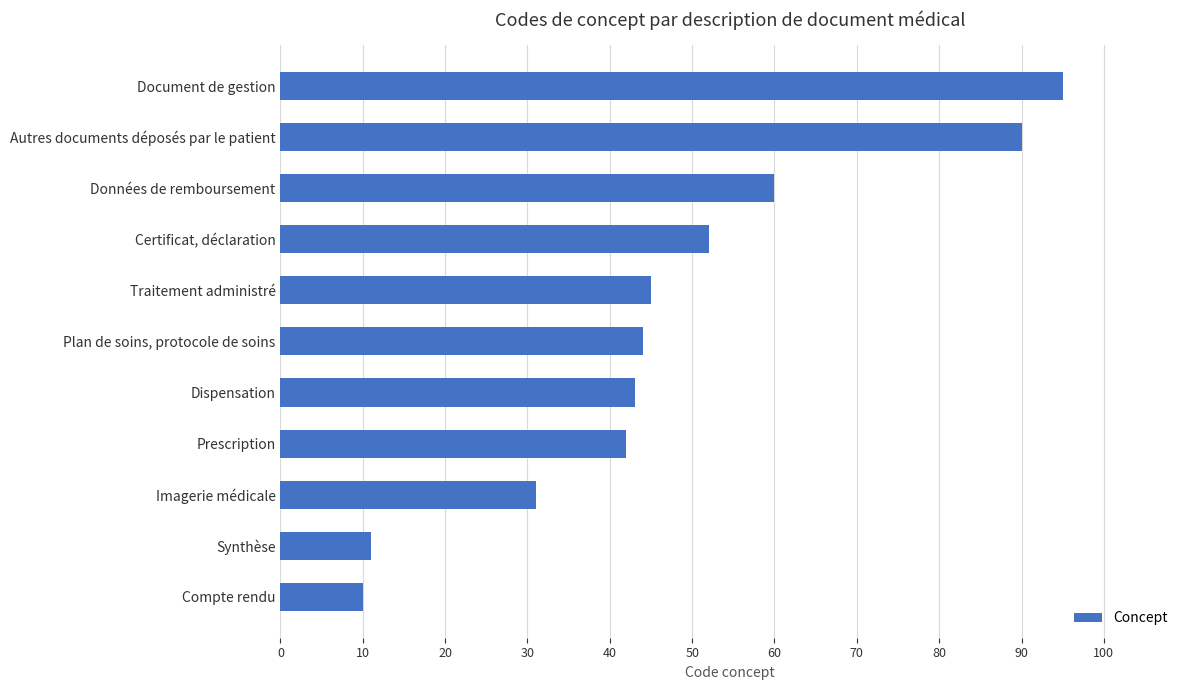

Between Synthèse and Prescription, which is larger?

Prescription